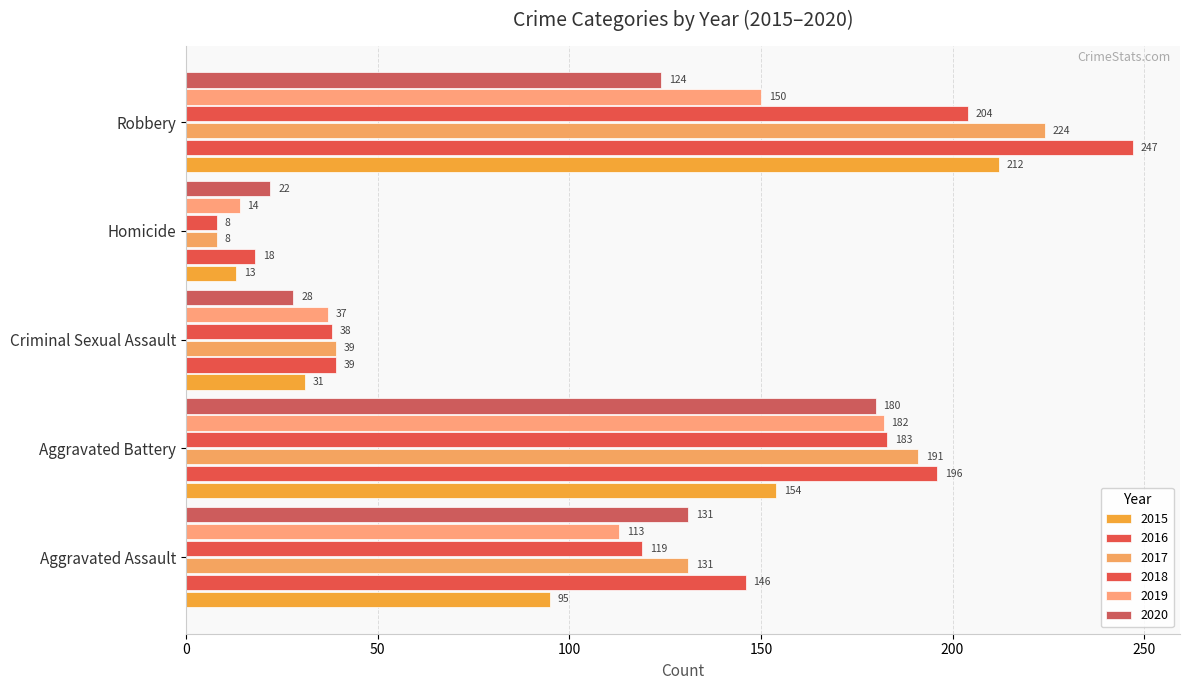

At Criminal Sexual Assault, list the series in order from smallest to largest.

2020, 2015, 2019, 2018, 2016, 2017